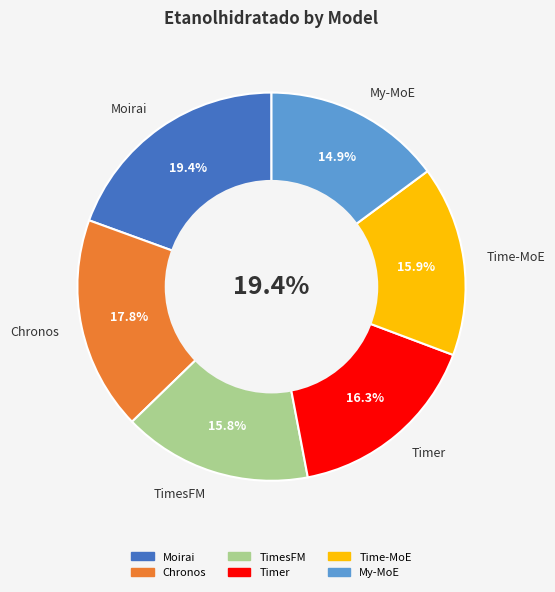

Rank the categories by value from lowest to highest.

My-MoE, TimesFM, Time-MoE, Timer, Chronos, Moirai